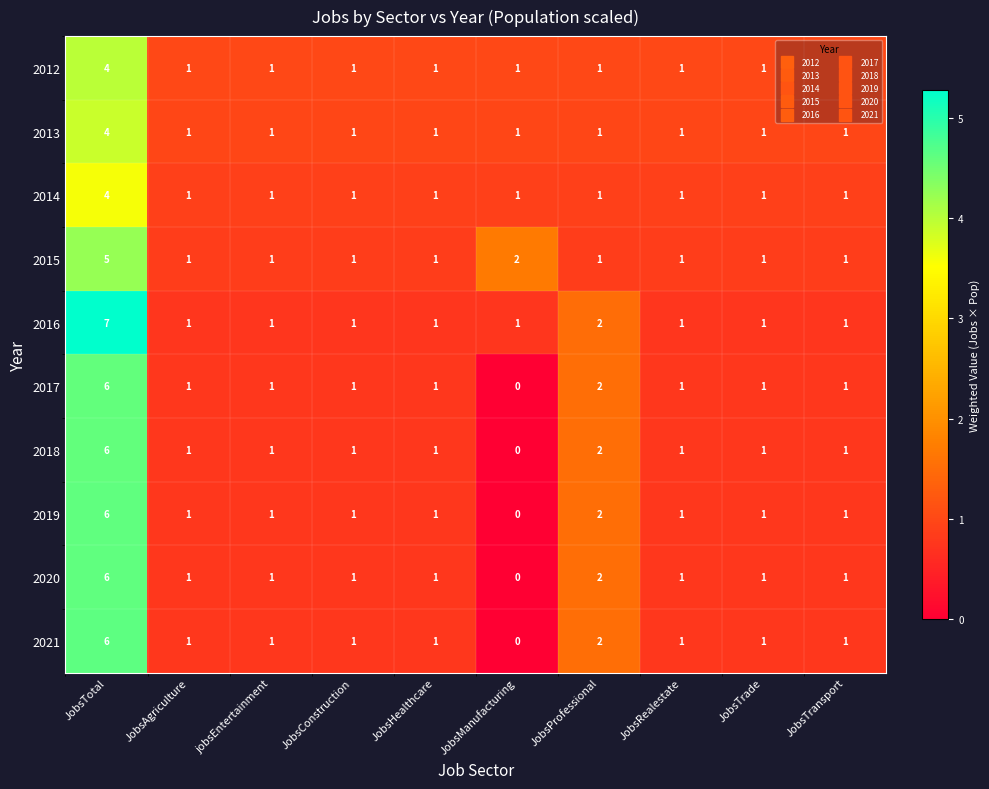

Which series has the largest total across all categories?

2016